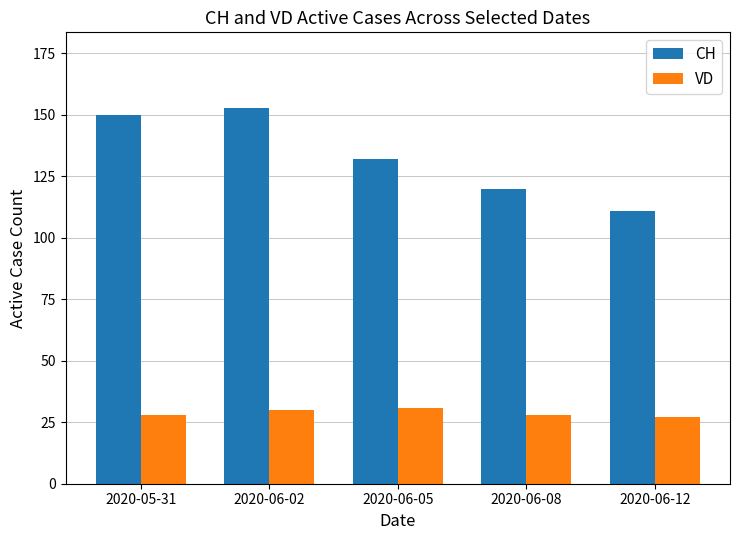

What position from the right is 2020-06-02?

4